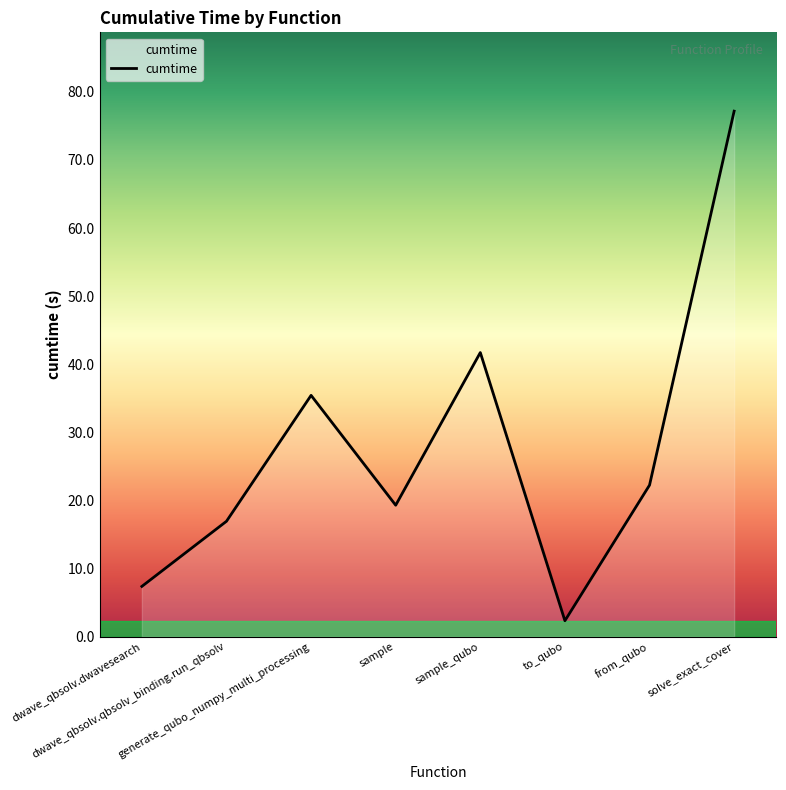

How many lines are shown in the chart?

1